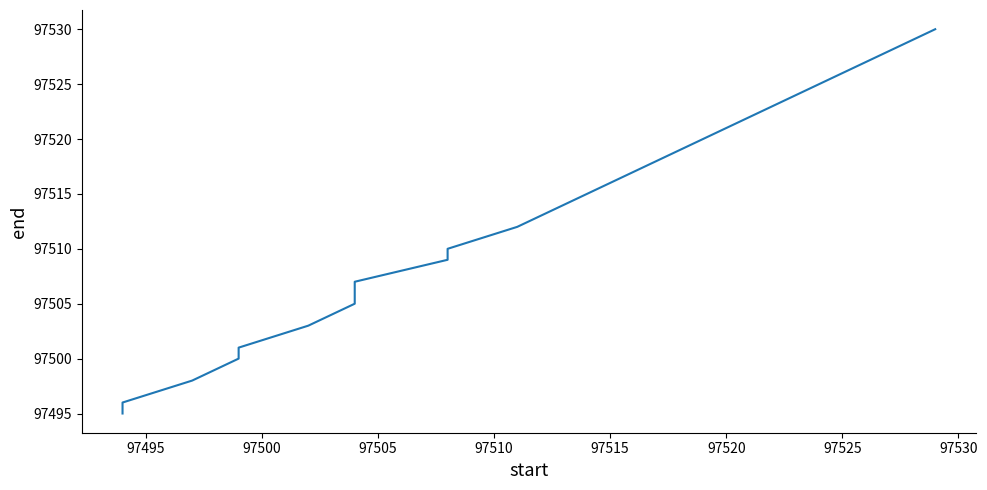

What is the difference between the maximum and second lowest values?

34